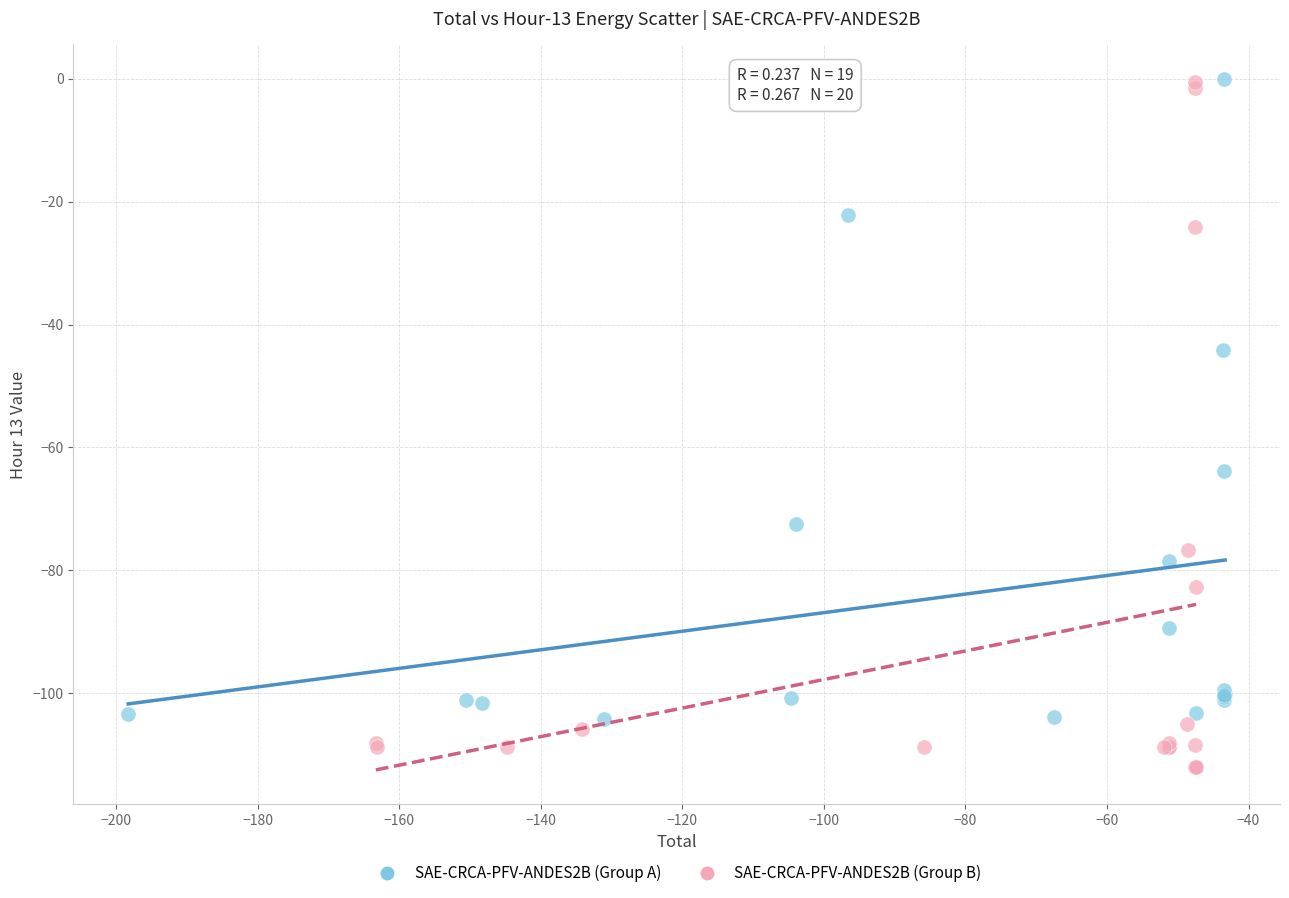

Which series has the widest spread of Y values?

SAE-CRCA-PFV-ANDES2B (Group B)